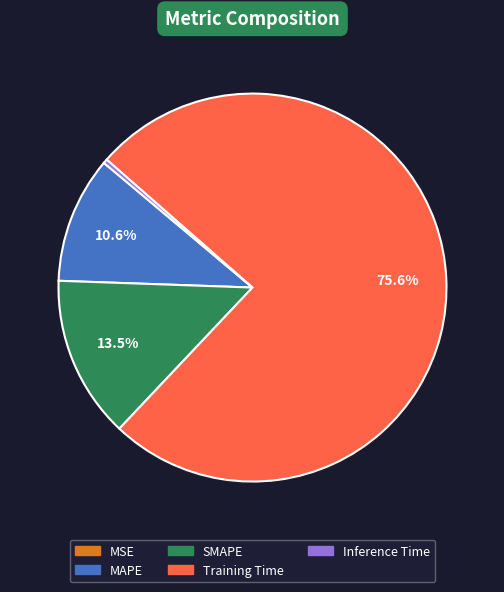

Between MAPE and Inference Time, which is larger?

MAPE